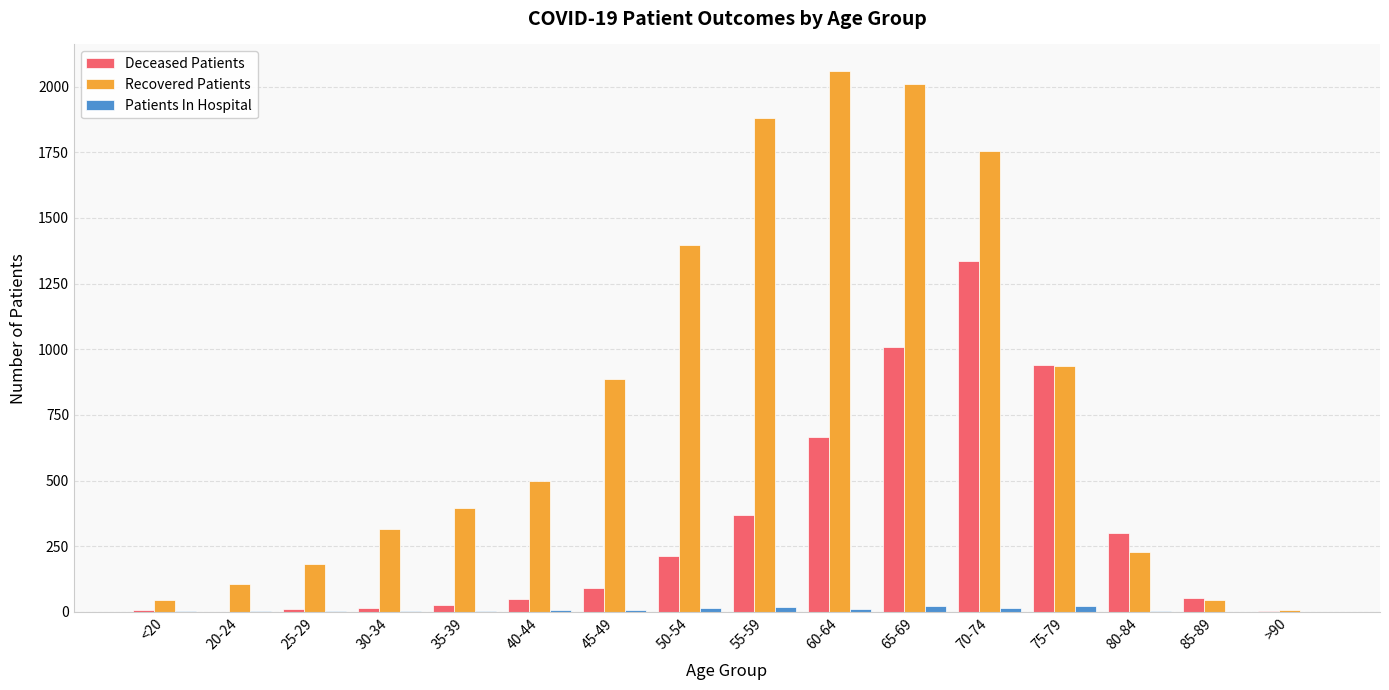

What is the maximum value shown in the chart?

2058